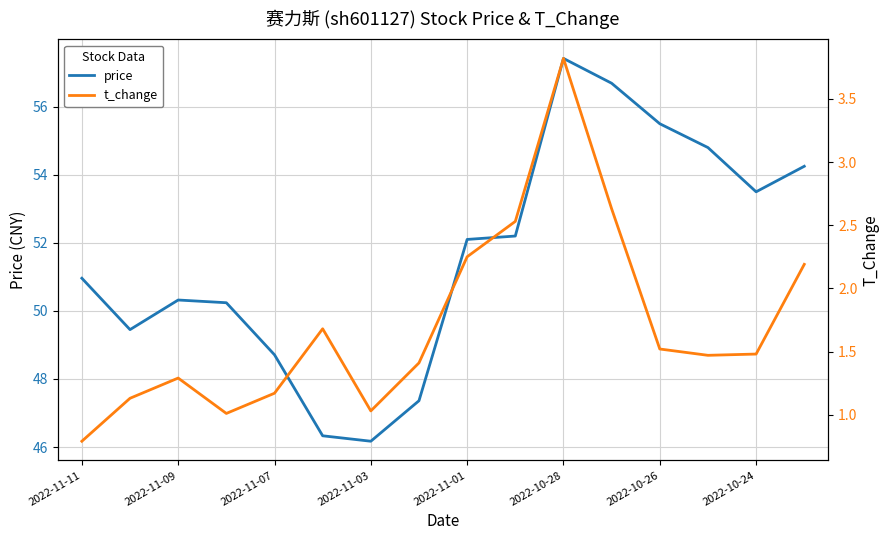

Rank the series by their average value, from highest to lowest.

price, t_change